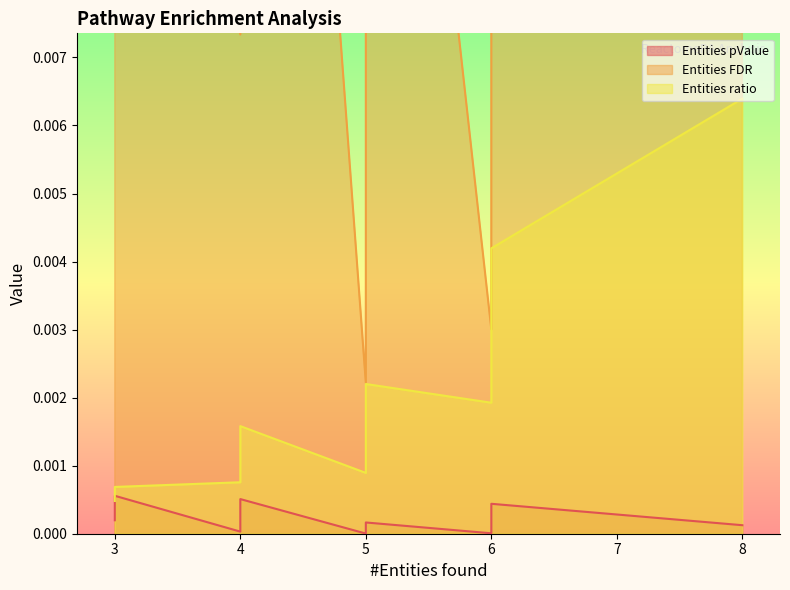

True or false: Entities FDR has a value of 0.0 at 5.

False